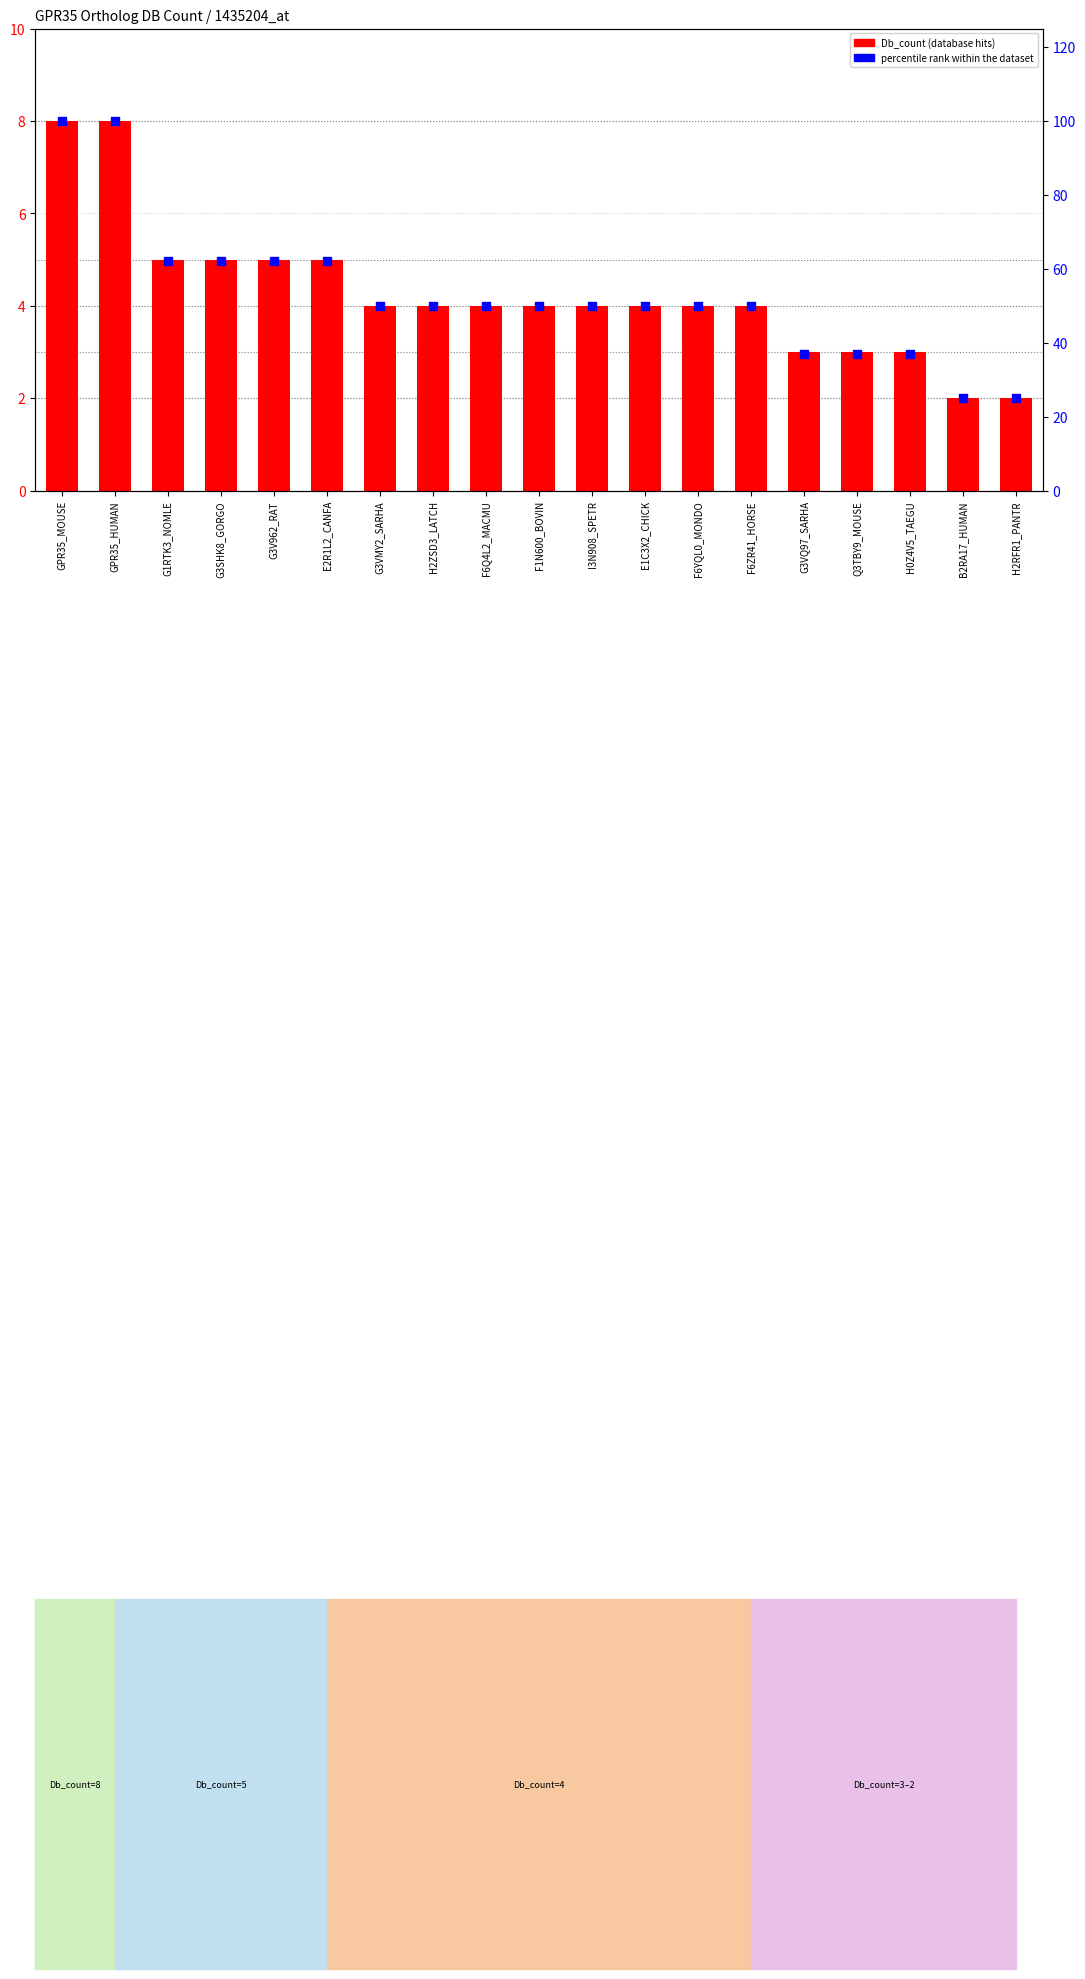

What is the total value across all series at F6ZR41_HORSE?

54